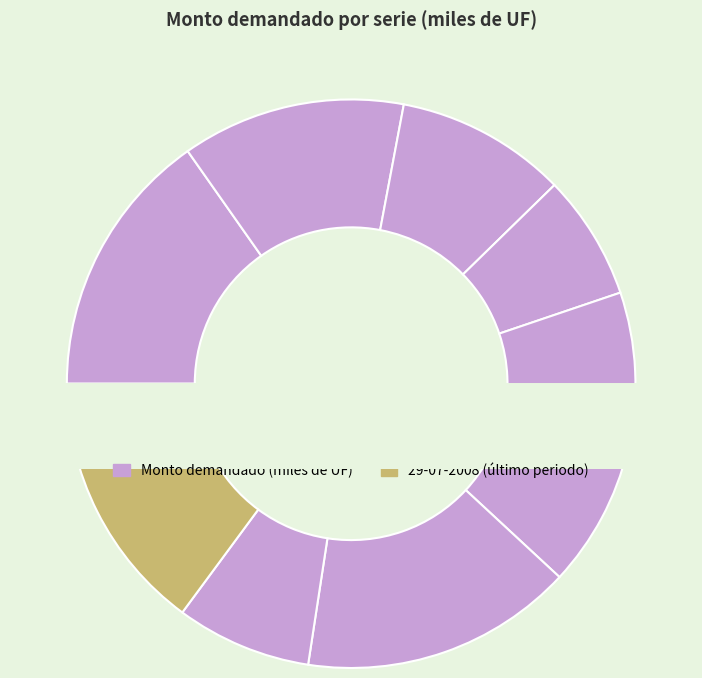

Approximately how many times larger is the value at 17-06-2008 compared to 24-06-2008?

0.8